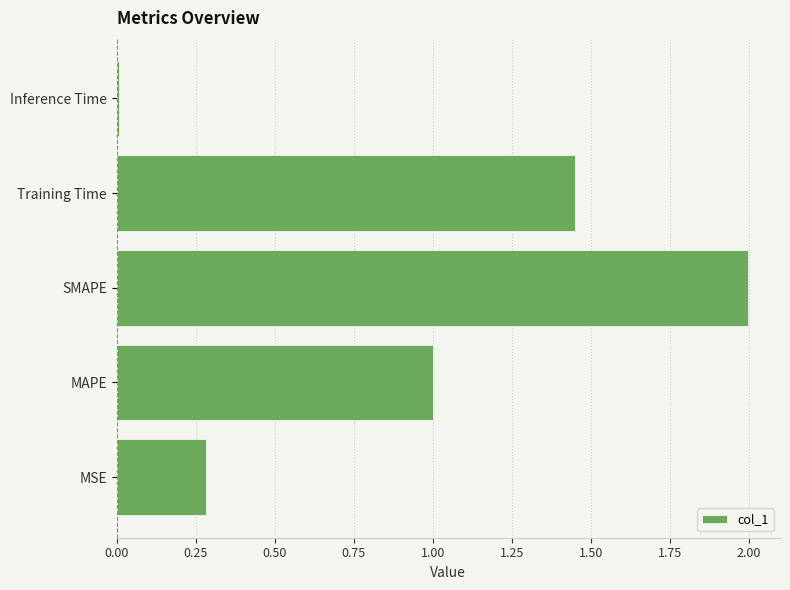

What is the sum of all values?

4.7